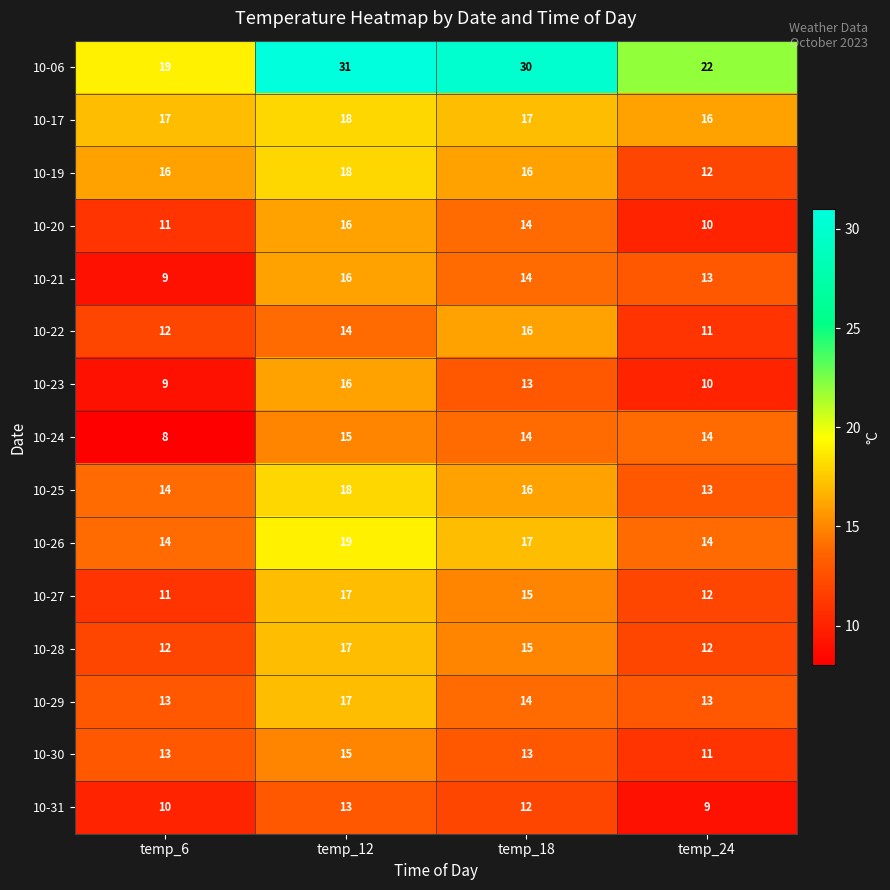

At which label is 10-25 closest to 15?

temp_6